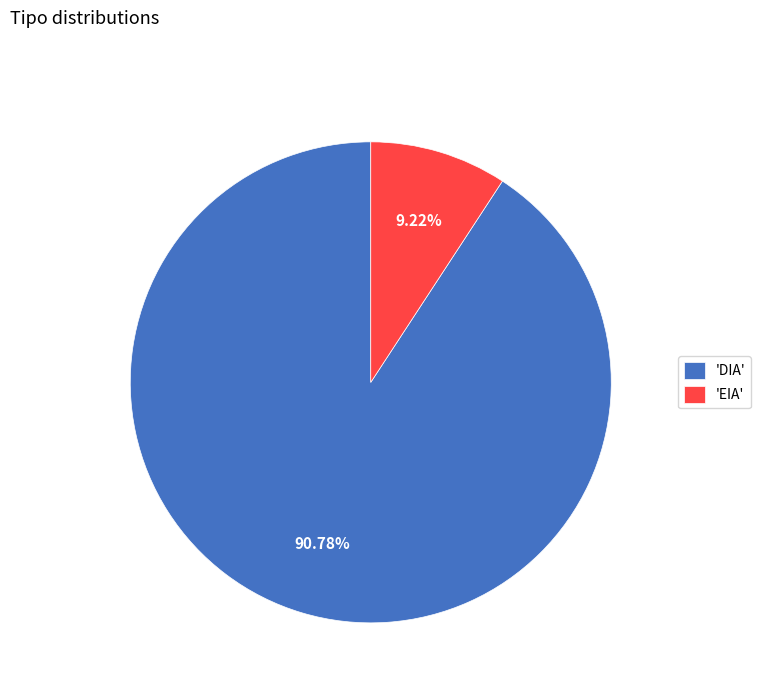

How many slices are in this pie chart?

2